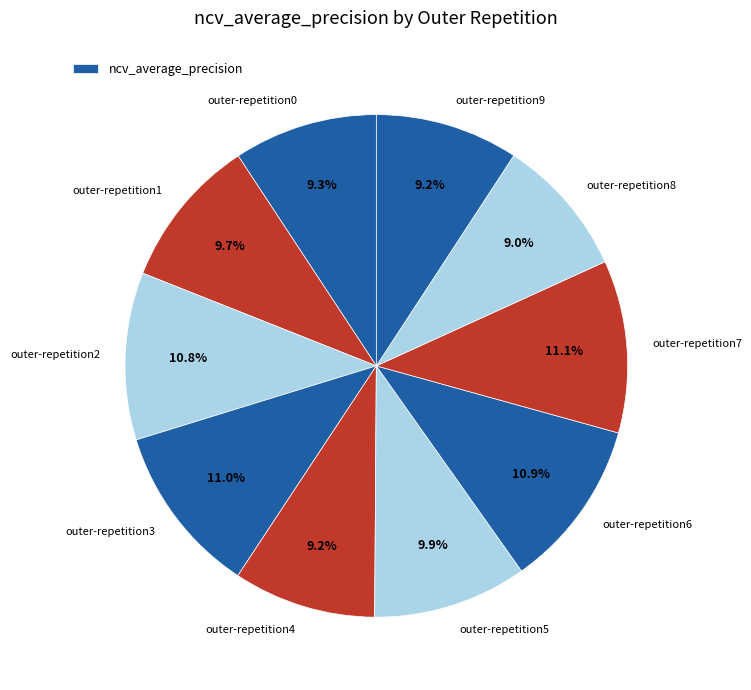

Which category has the smallest portion of the pie?

outer-repetition8